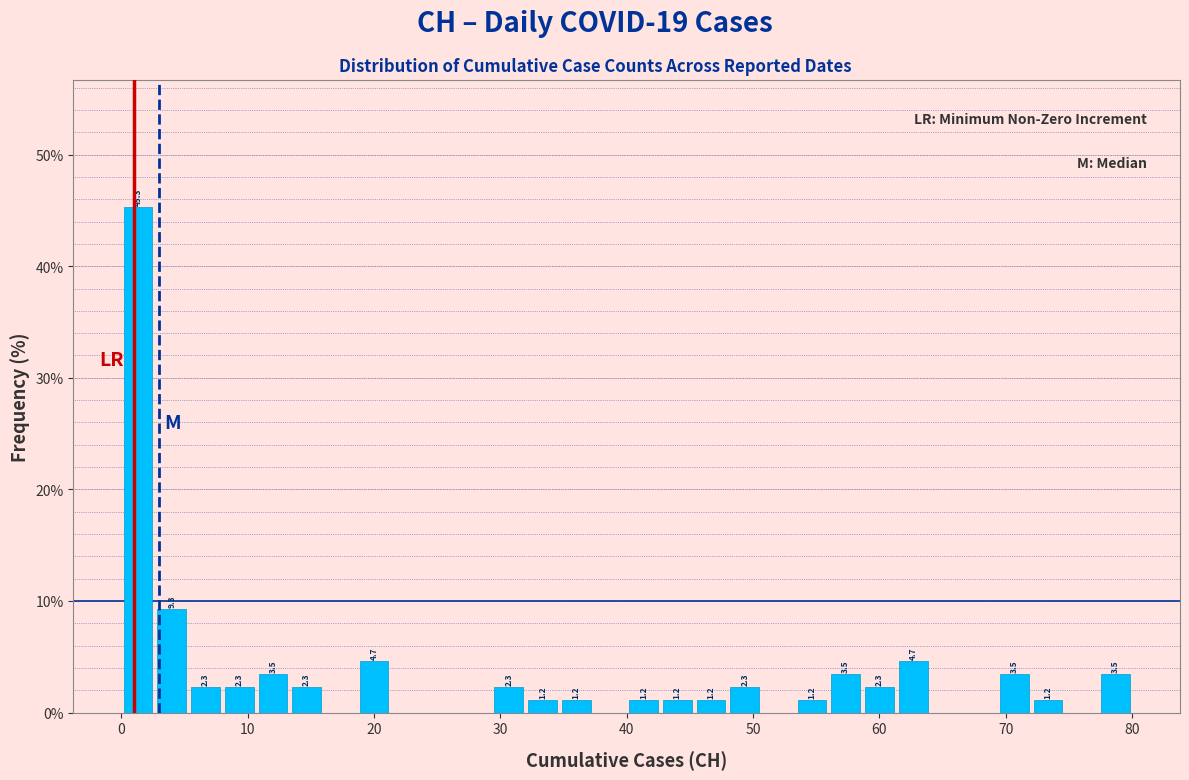

Around what value on the x-axis is the tallest bar? Give the approximate position of its centre, as read against the axis.

1